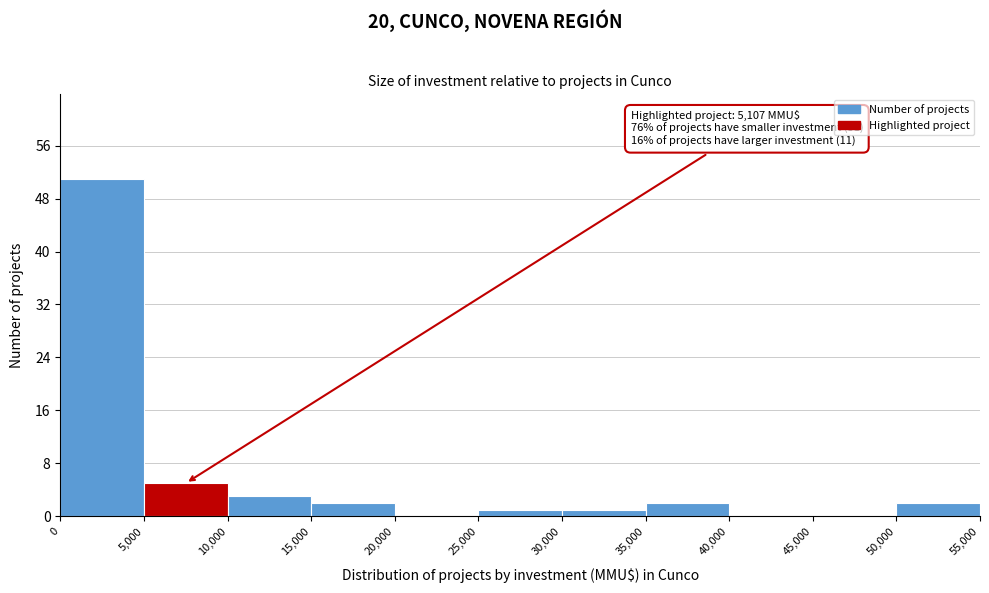

Over which range of the x-axis is the bar tallest?

0 to 5,000